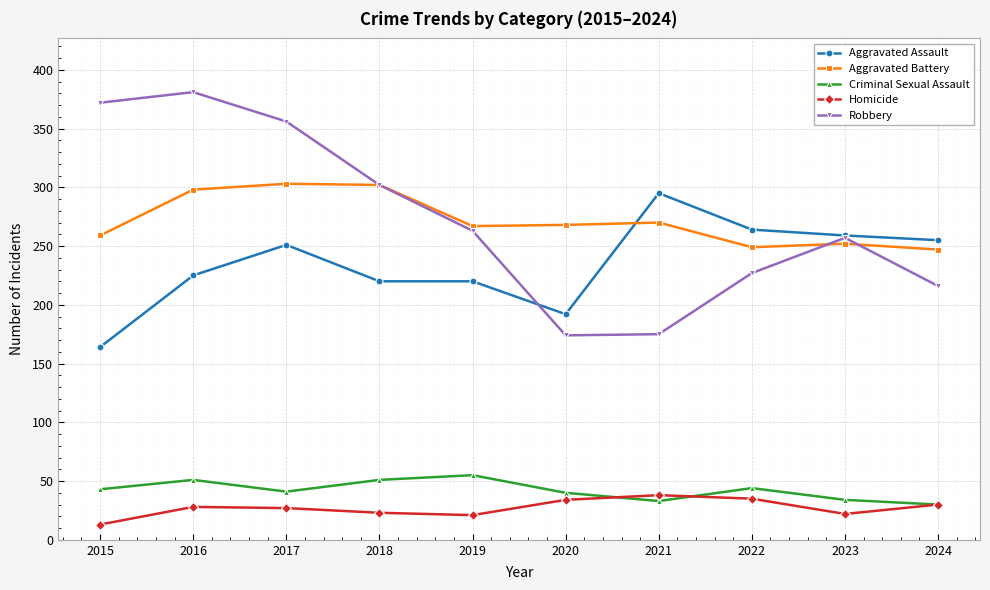

What is the sum of the Aggravated Battery values at 2024 and 2016?

545